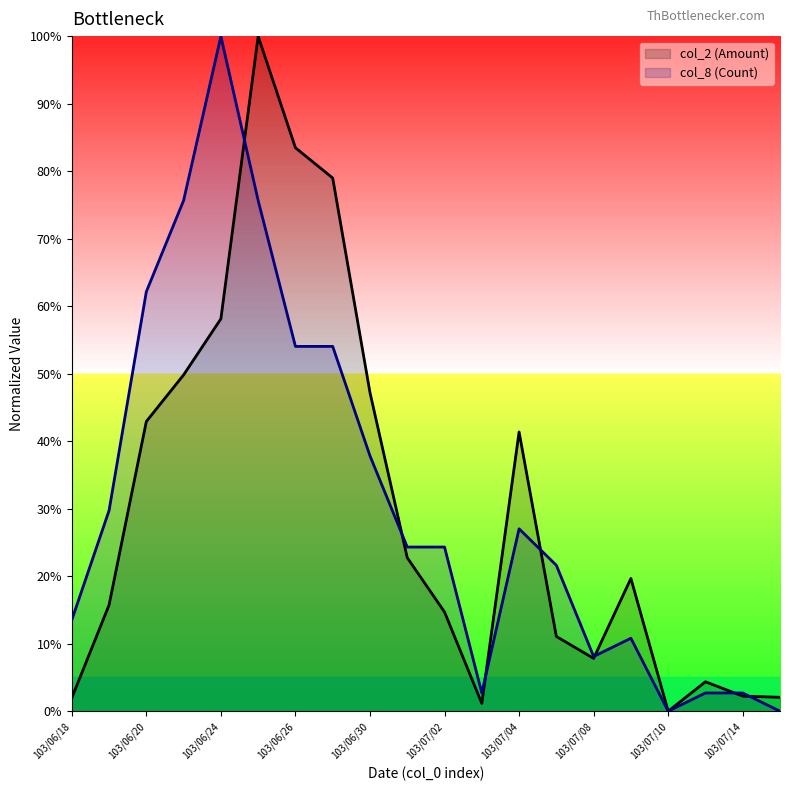

Where is the first local minimum for col_8 (Count) line?

11